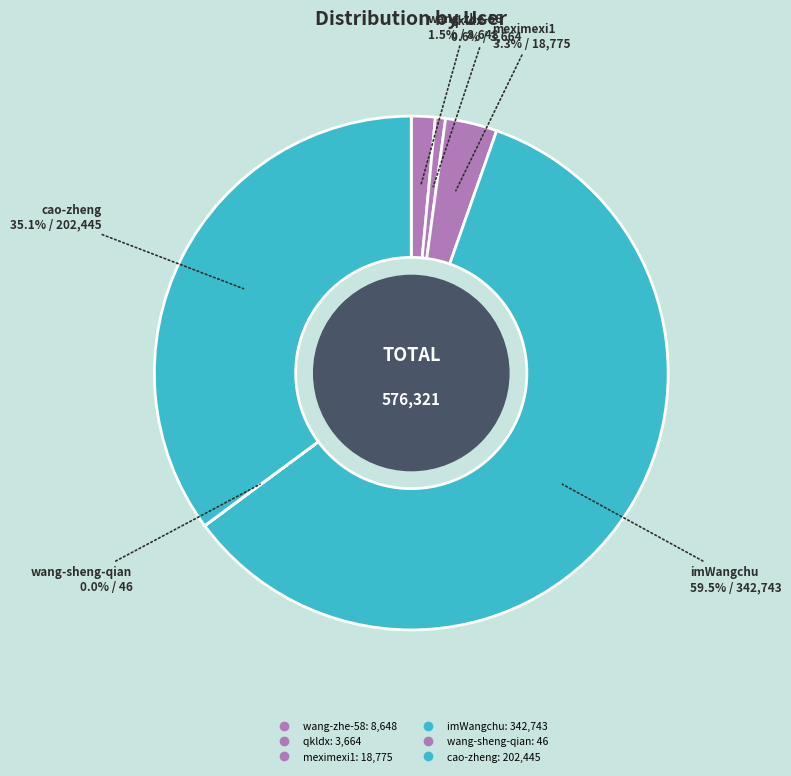

To the nearest percent, what is the average slice percentage?

17%